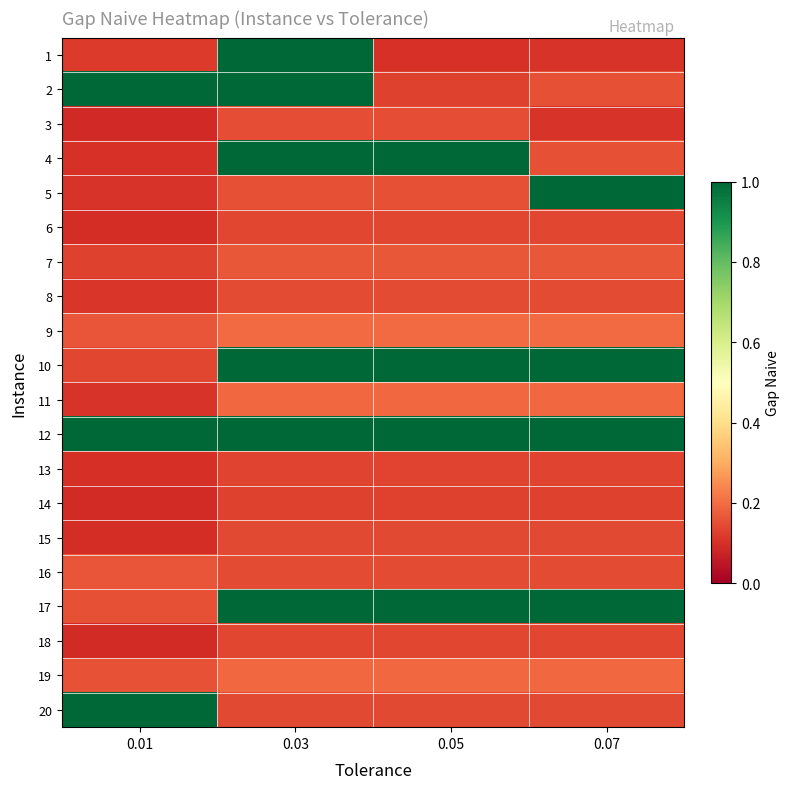

List the series in order of their peak value, lowest first.

14, 13, 6, 18, 15, 8, 3, 16, 7, 19, 11, 9, 1, 2, 4, 5, 10, 12, 17, 20